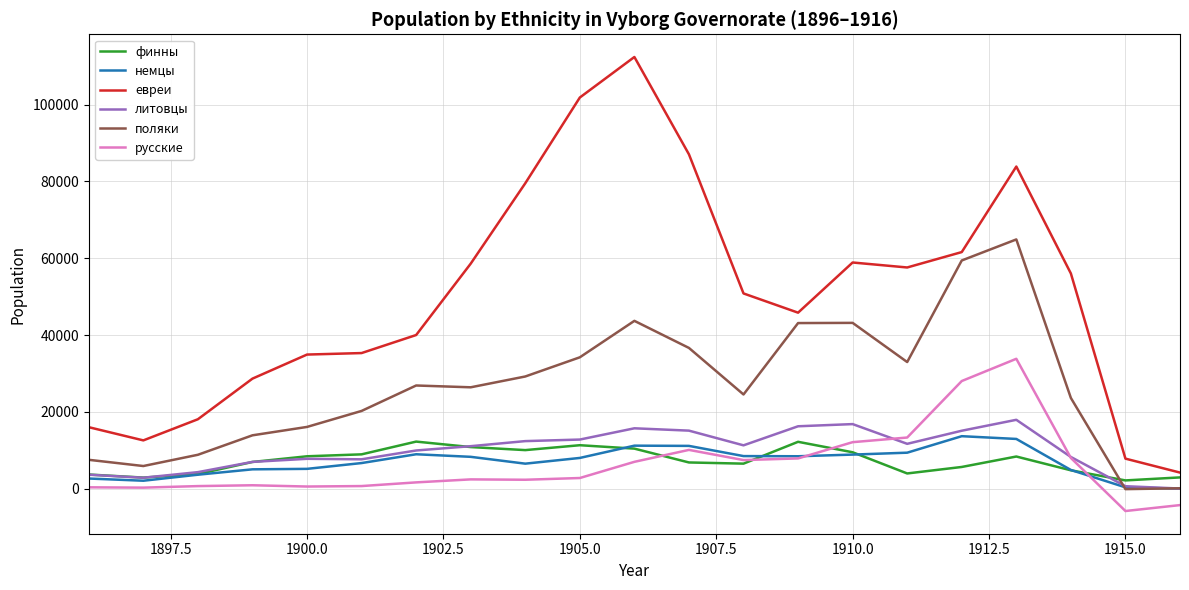

What is the minimum value shown in the chart?

-5775.5